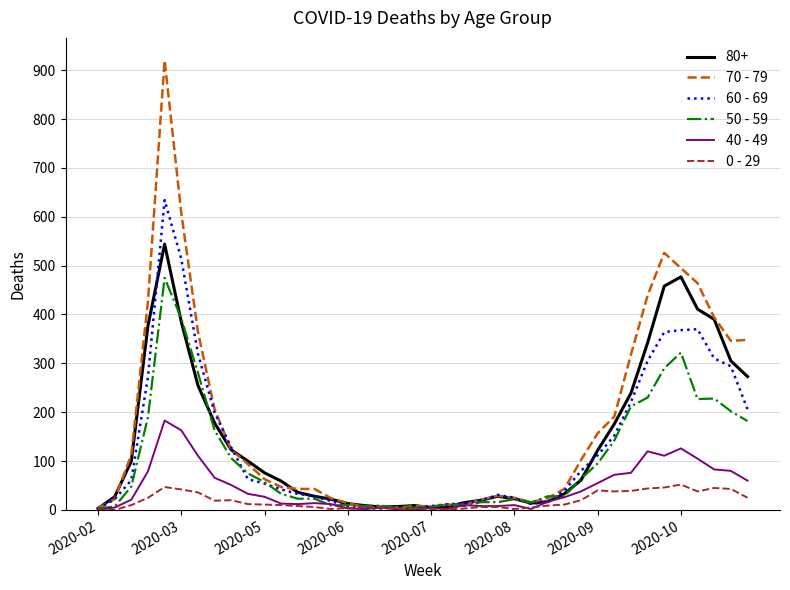

True or false: 60 - 69 has more than 1 interior local peaks.

True